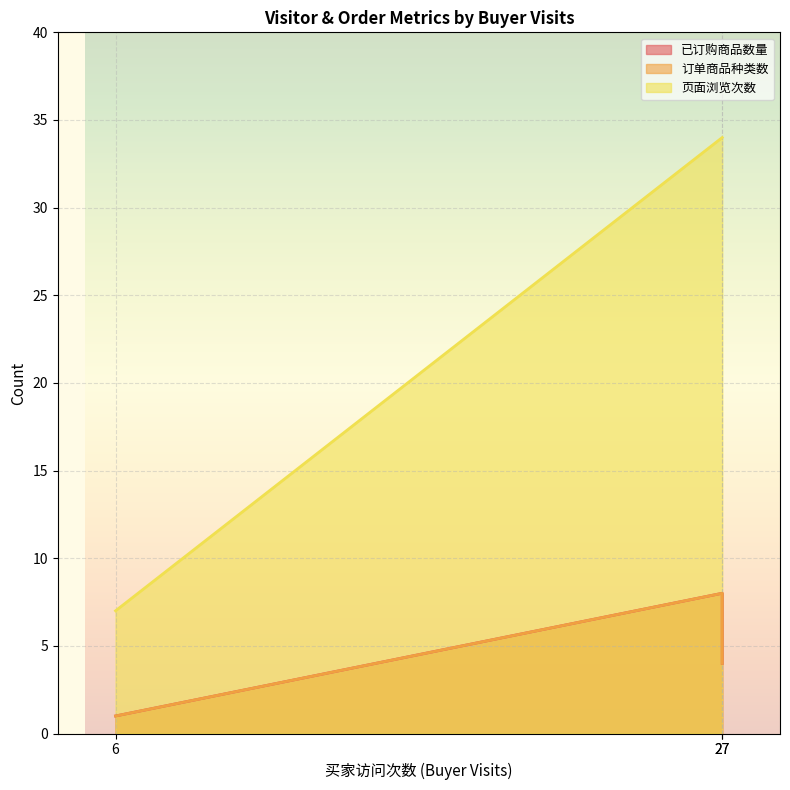

Which series has the largest range (max minus min)?

页面浏览次数